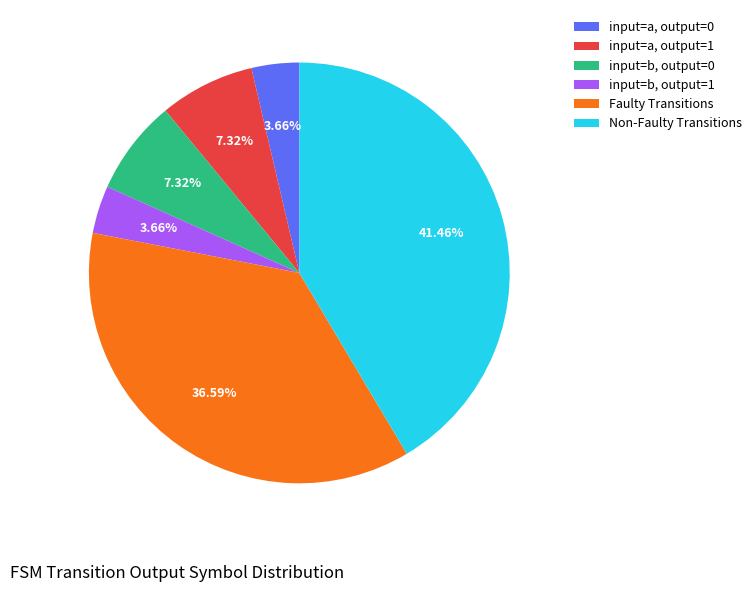

Approximately how many times larger is the value at Non-Faulty Transitions compared to input=a, output=1?

5.7